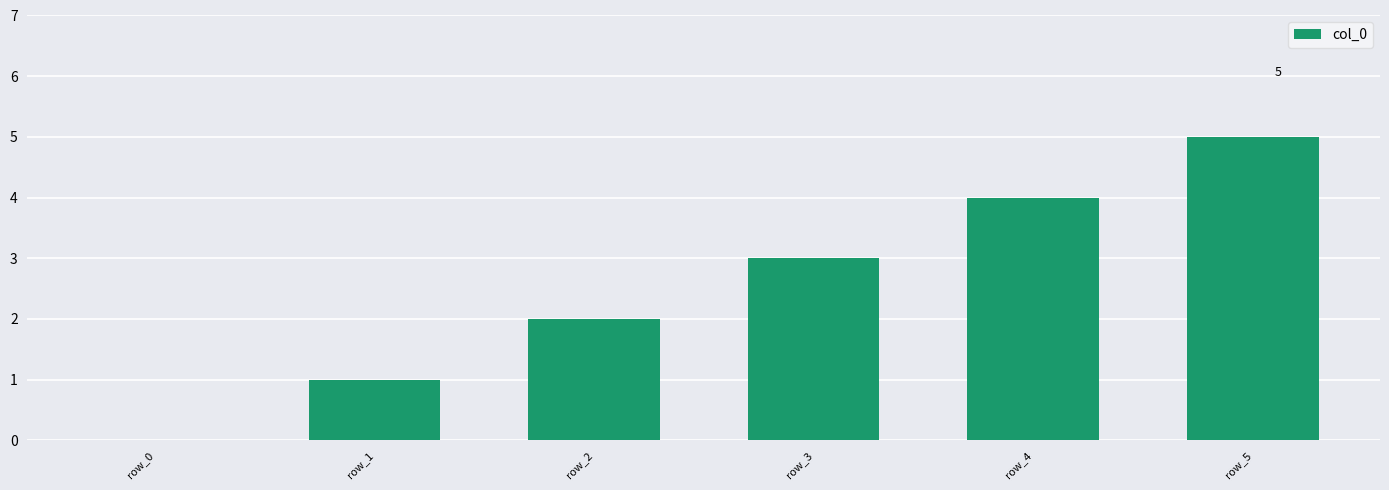

What is the ratio of the value at row_5 to the value at row_2?

2.5